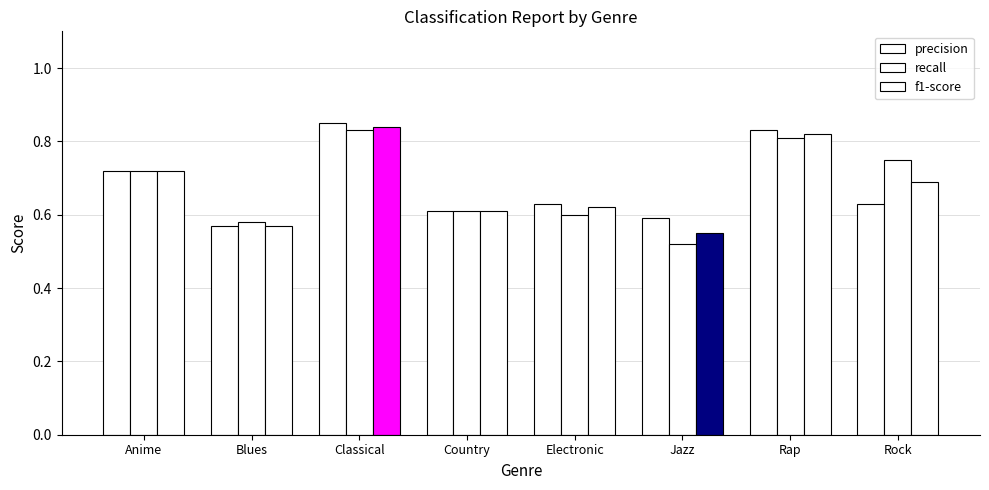

What is the maximum value shown in the chart?

0.8